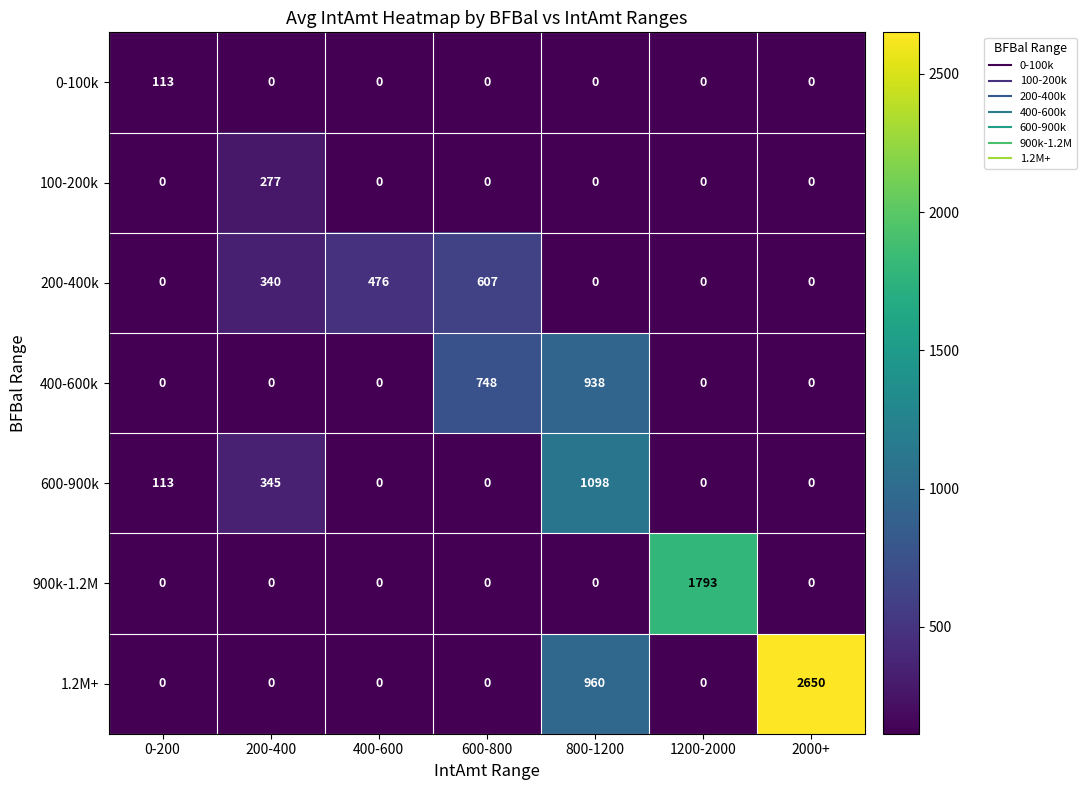

What is the difference between the second highest and minimum values in the 600-900k series?

345